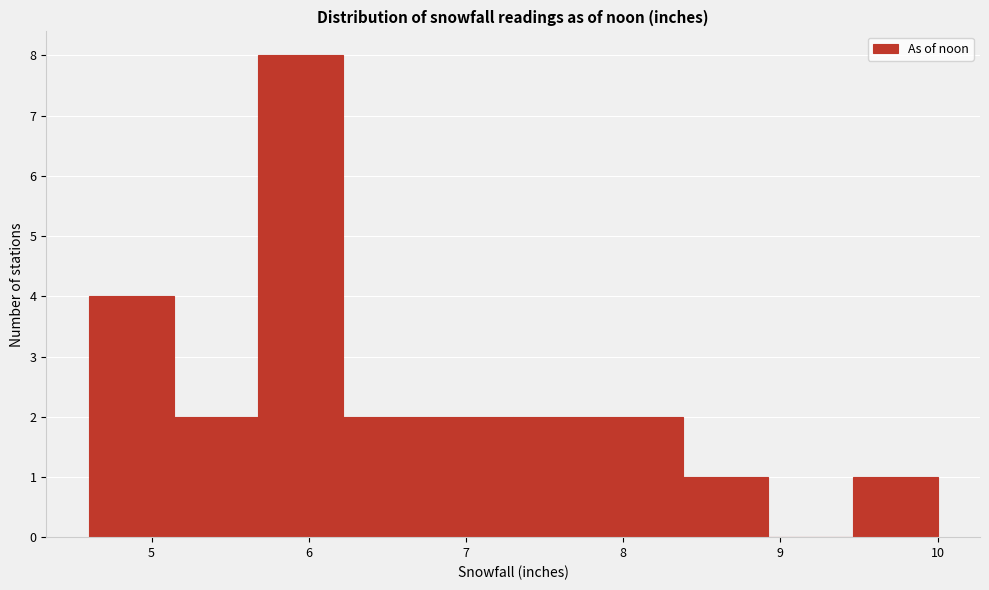

Reading left to right, list every bar in this chart as the range it spans on the x-axis followed by its height. Neither the bar edges nor the heights are printed on the chart, so give them approximately, as read against the axes.

4.60 to 5.14: 4
5.14 to 5.68: 2
5.68 to 6.22: 8
6.22 to 6.76: 2
6.76 to 7.30: 2
7.30 to 7.84: 2
7.84 to 8.38: 2
8.38 to 8.92: 1
8.92 to 9.46: 0
9.46 to 10.00: 1